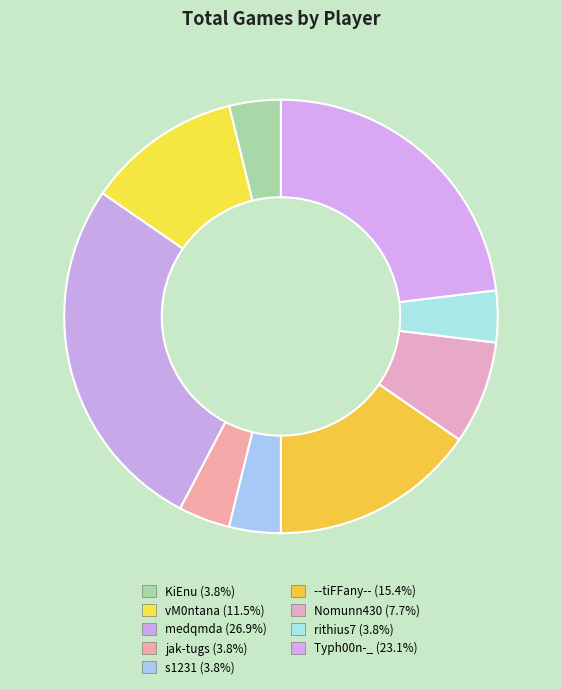

How many slices are in this pie chart?

9